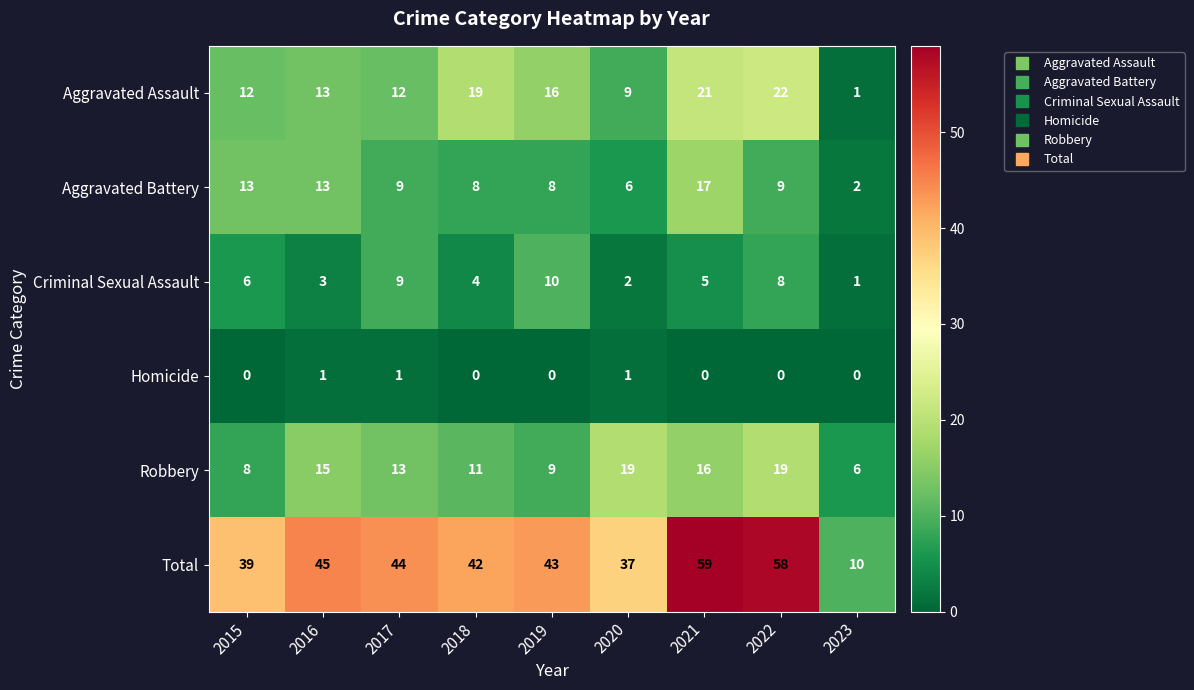

At which label does Total reach its minimum?

2023